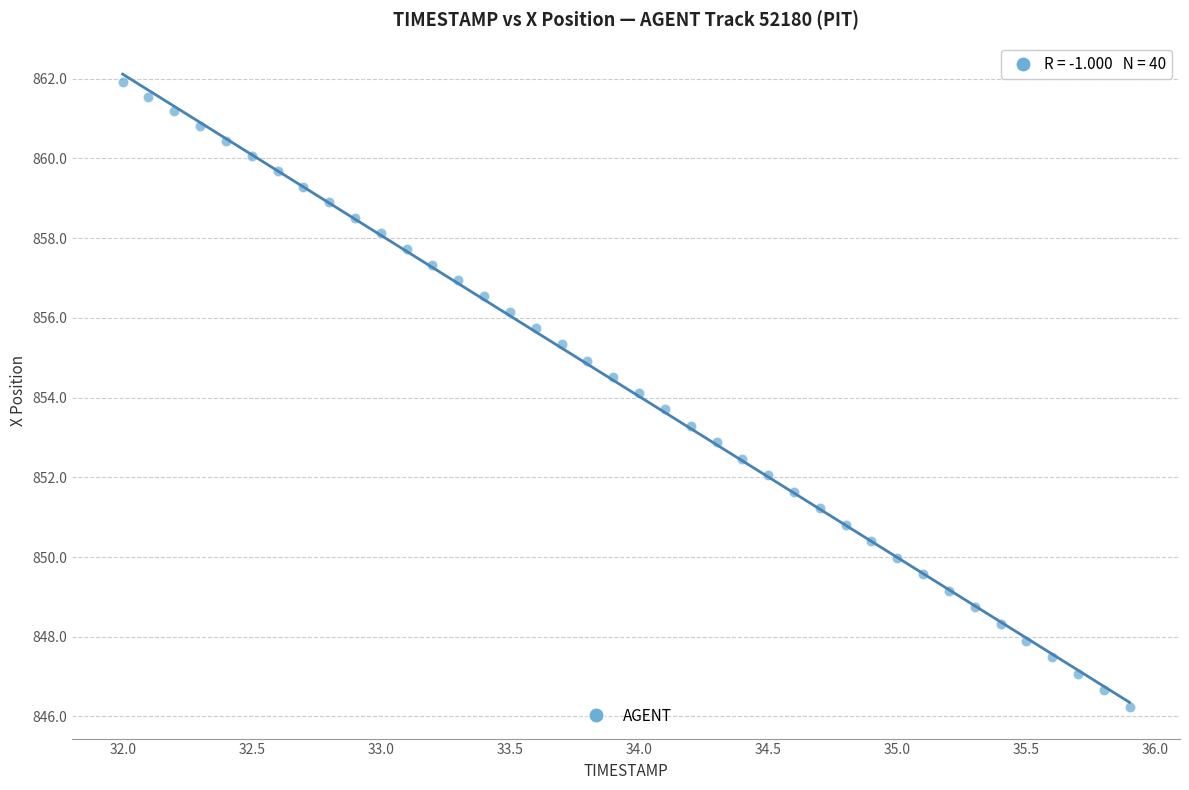

What is the range of X values (max minus min)?

3.9